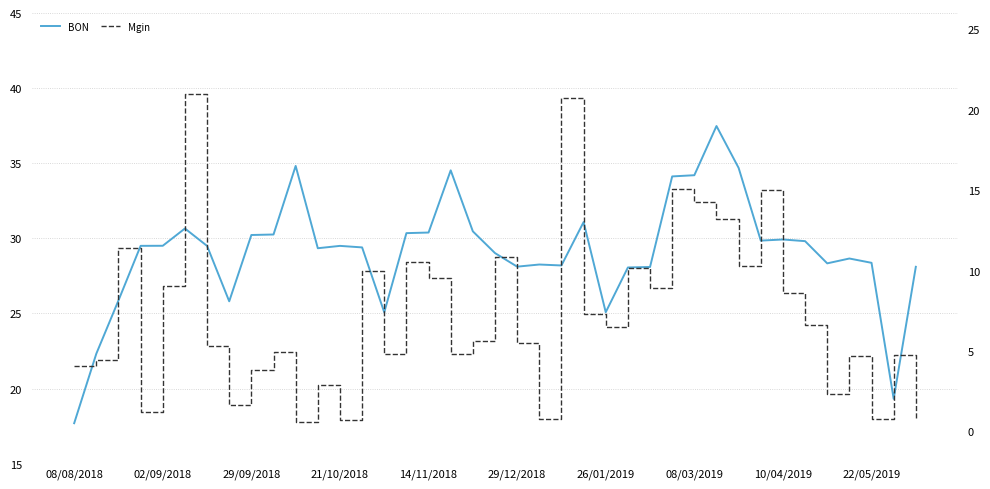

At 29/09/2018, list the series in order from smallest to largest.

Mgin, BON